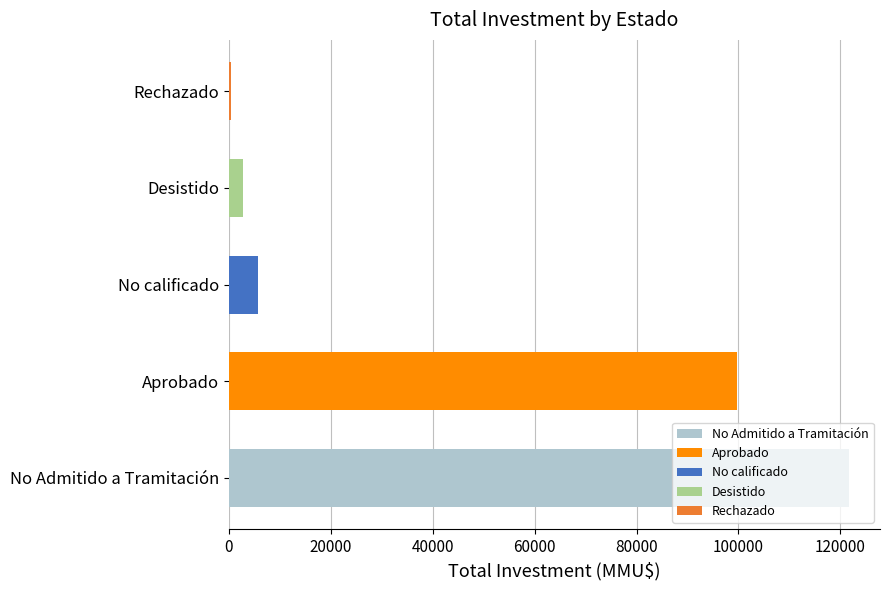

Which label corresponds to the largest value in the chart?

No Admitido a Tramitación